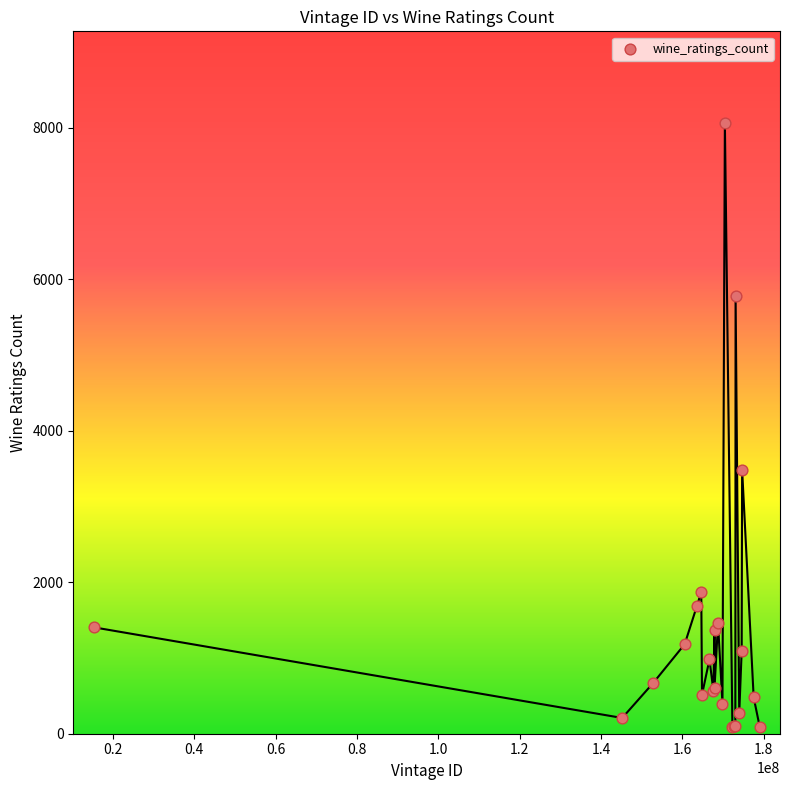

What Y value in the scatter plot is closest to 4078?

3488